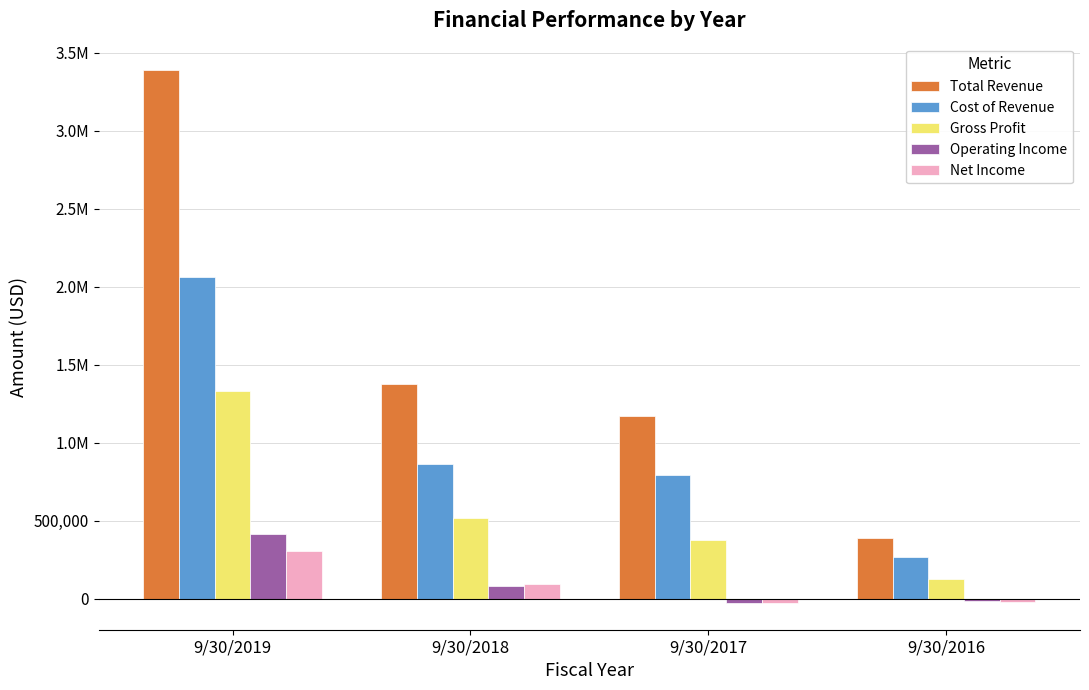

Reading left to right, transcribe all the data shown in this chart.

Total Revenue: 3386580	1375500	1171086	389321
Cost of Revenue: 2058857	860721	794037	266241
Gross Profit: 1327722	514779	377048	123079
Operating Income: 416152	78853	-25905	-18306
Net Income: 303027	94951	-29254	-19711